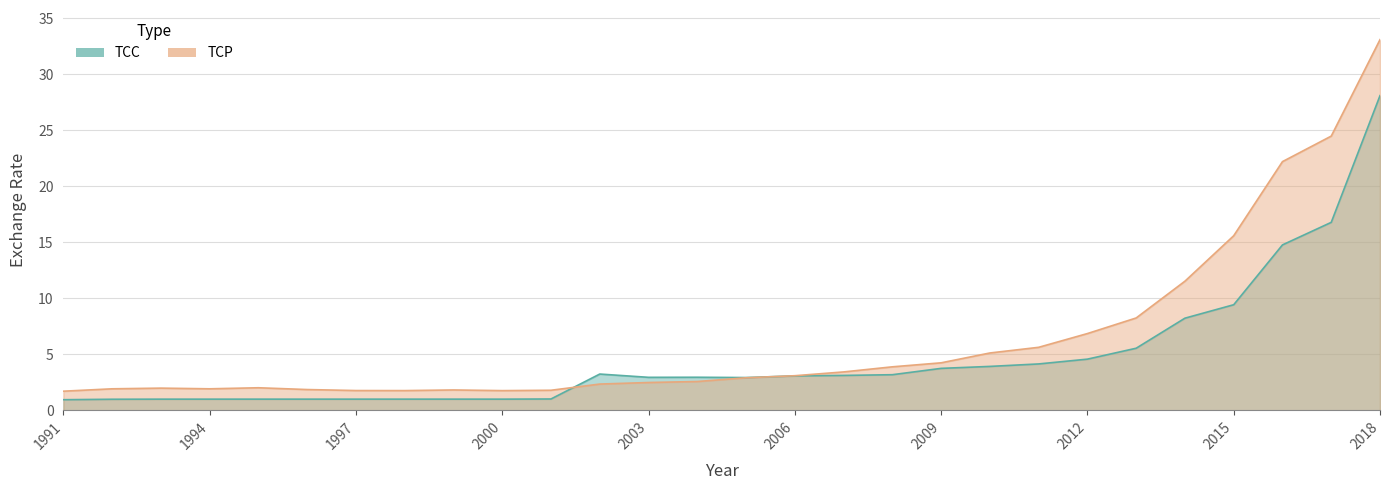

True or false: TCP and TCC intersect in this chart.

True